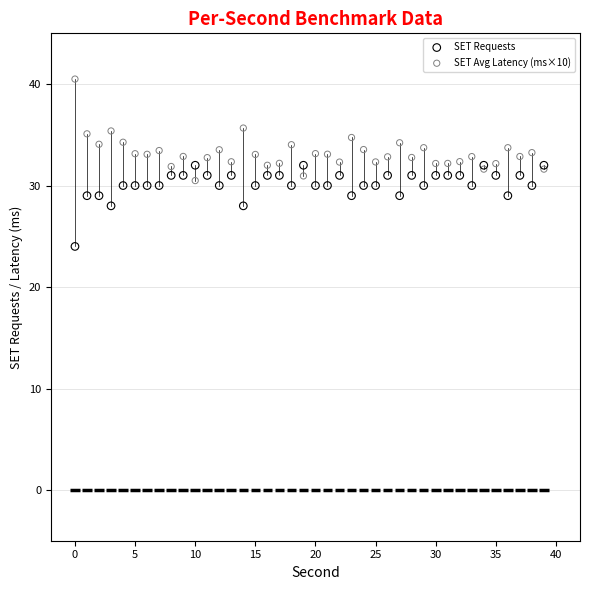

What are all the series names shown in the legend?

SET Requests, SET Avg Latency (ms×10)